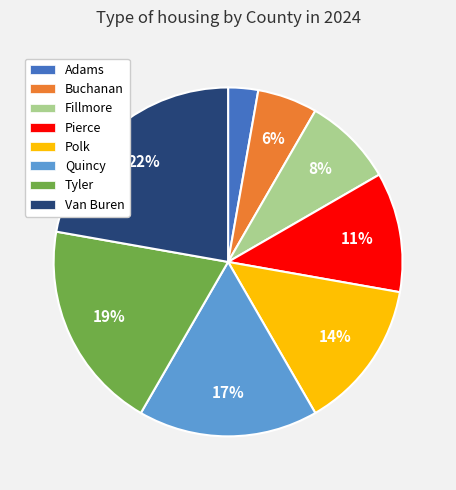

How many slices are in this pie chart?

8